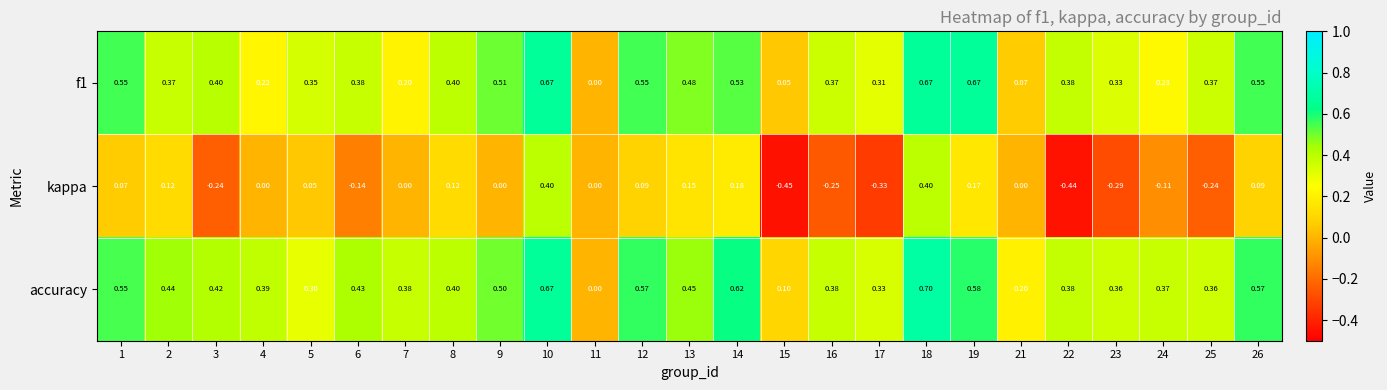

Which series has the largest total across all categories?

accuracy